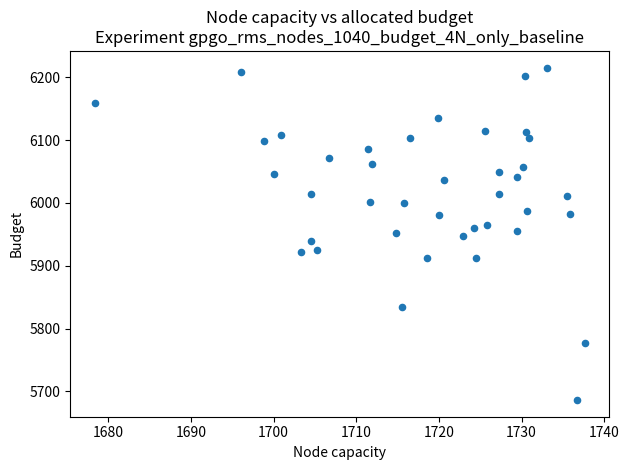

What is the range of X values (max minus min)?

59.3